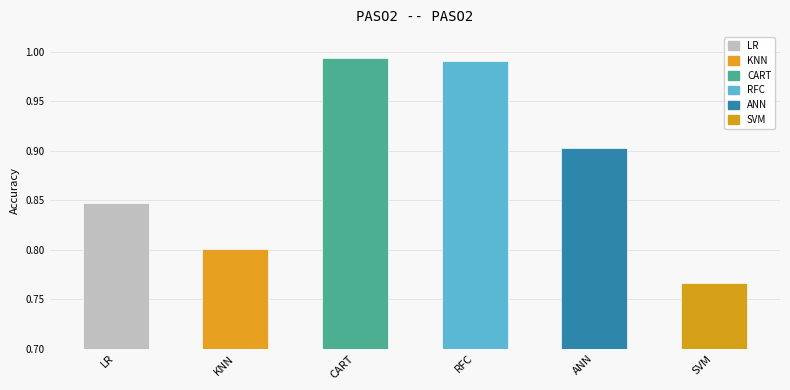

Reading left to right, what are all the values shown in this chart?

0.8	0.8	1.0	1.0	0.9	0.8